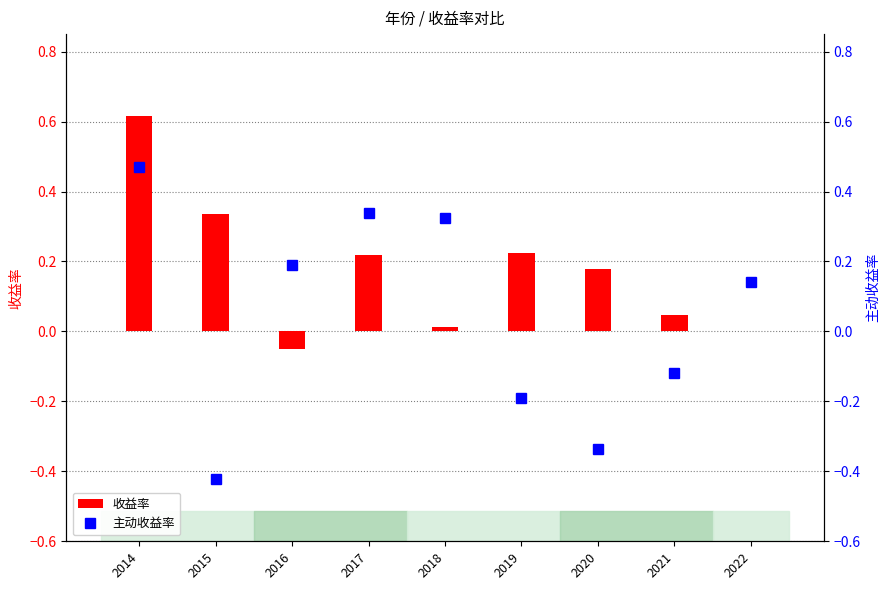

Is the value of 主动收益率 at 2014 greater than the value of 收益率 at 2014?

No